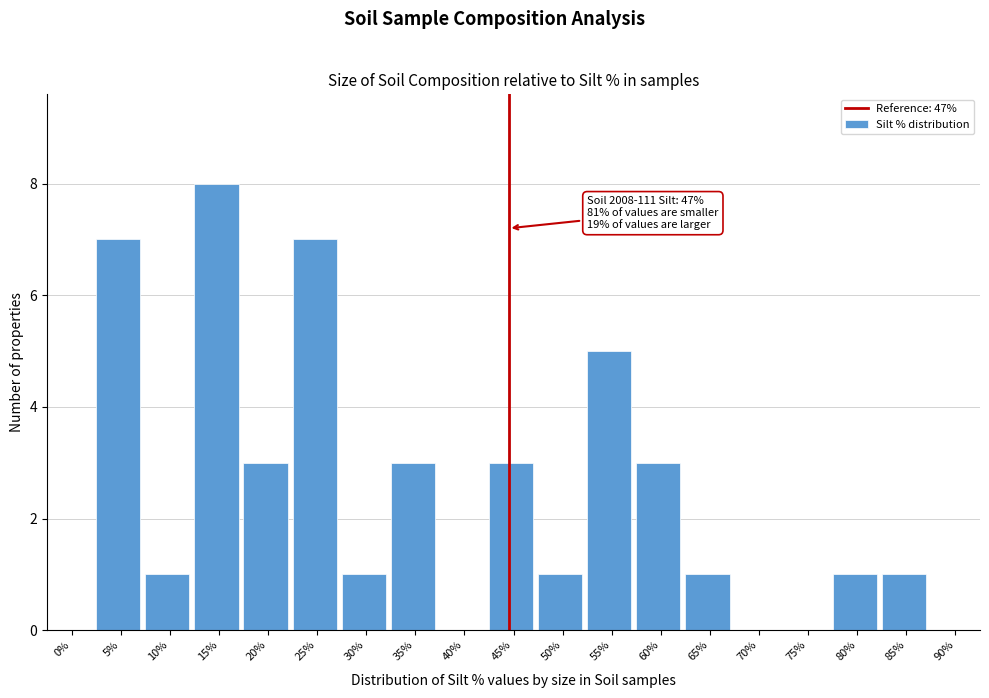

Reading left to right, list all the values displayed in this chart.

0%=0	5%=7	10%=1	15%=8	20%=3	25%=7	30%=1	35%=3	40%=0	45%=3	50%=1	55%=5	60%=3	65%=1	70%=0	75%=0	80%=1	85%=1	90%=0